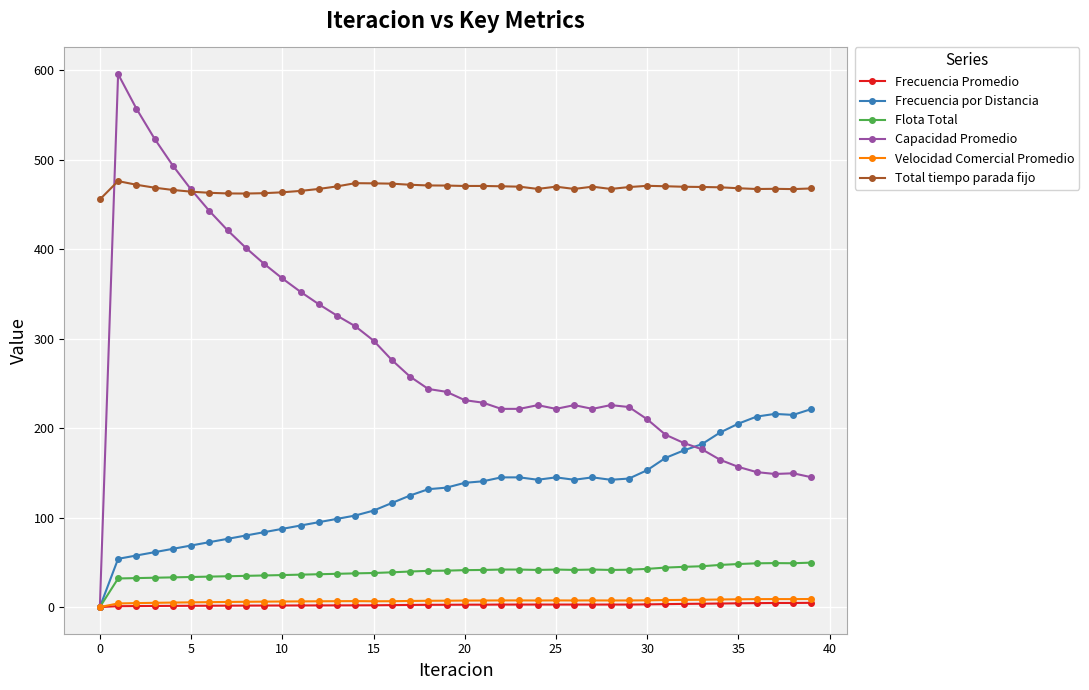

How many data points in Capacidad Promedio are above 231?

20